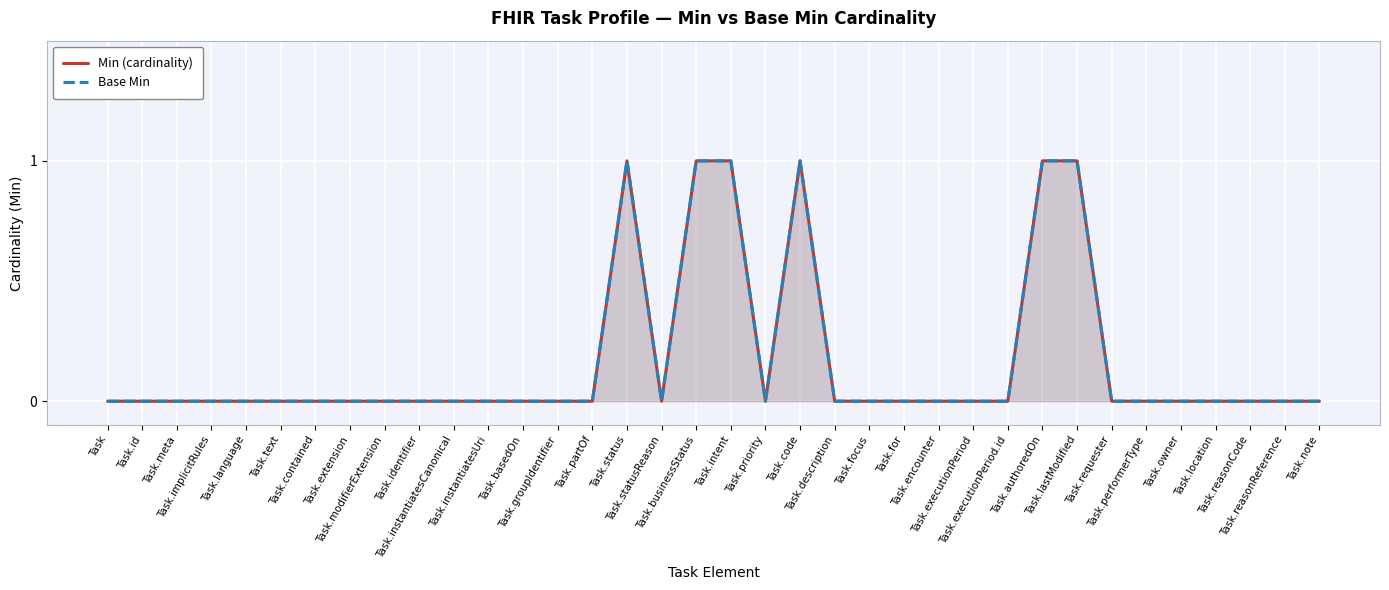

True or false: Min (cardinality) has a value of 0 at Task.note.

True